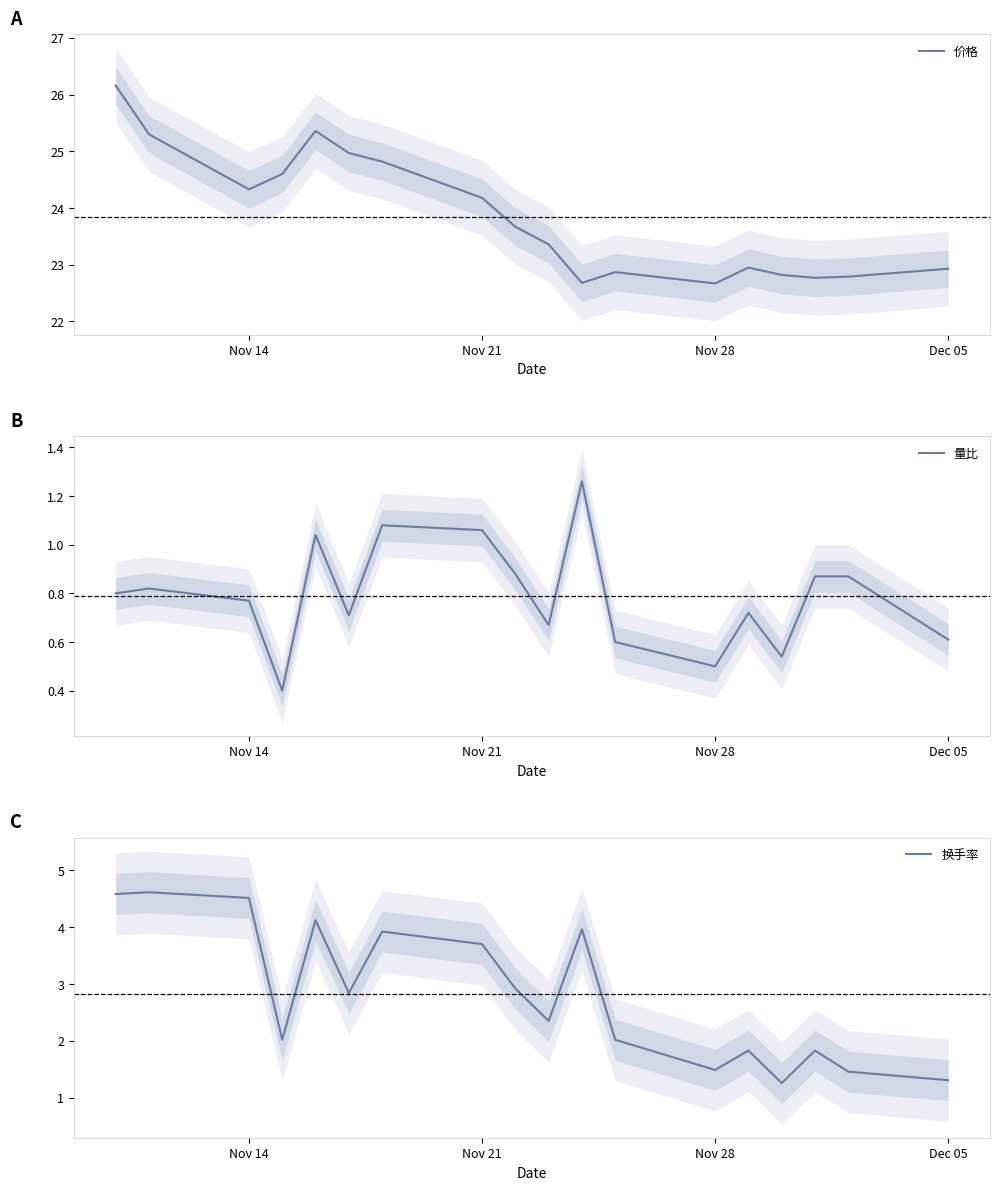

True or false: 量比 and 换手率 cross at least once.

False